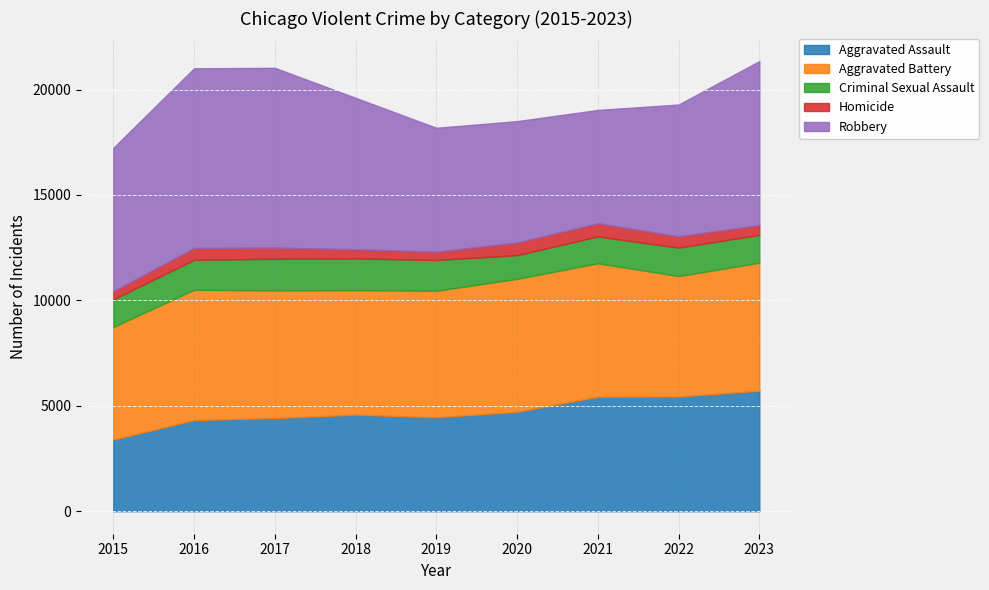

Rank the series by their maximum value, from lowest to highest.

Homicide, Criminal Sexual Assault, Aggravated Assault, Aggravated Battery, Robbery